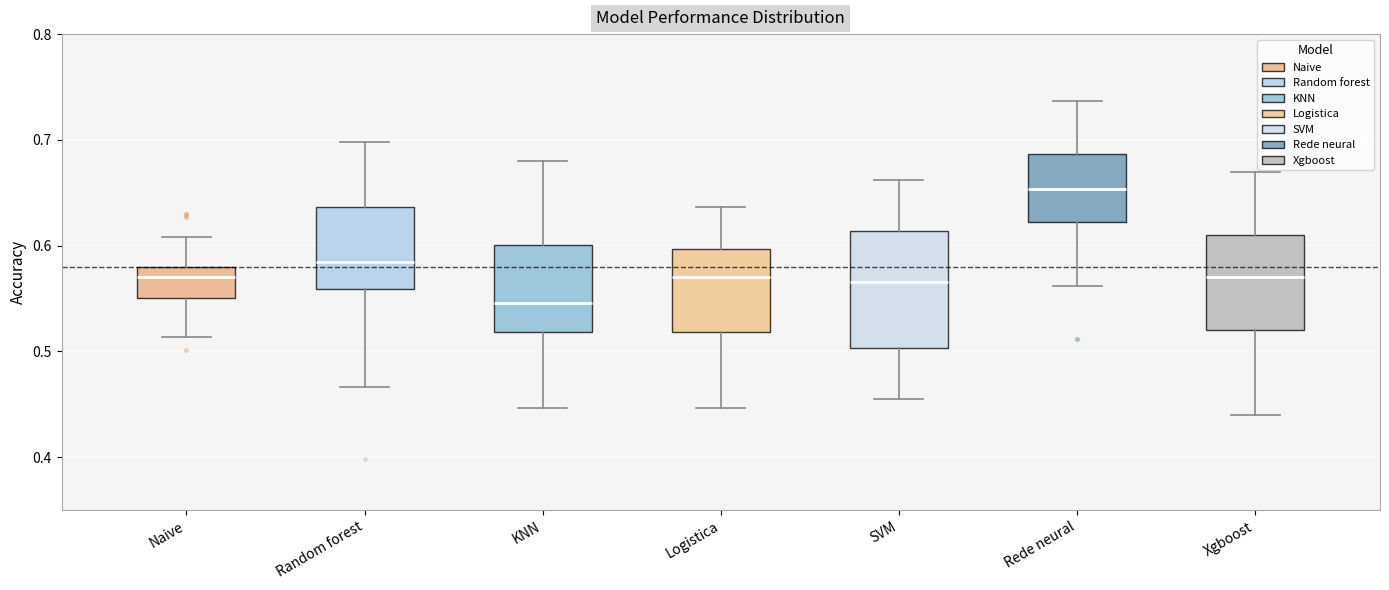

Reading left to right, read every box against the y-axis: the position of its median line, the range the box covers, and the ends of its whiskers. The values are not printed on the chart, so give them approximately, as read against the axis.

Naive: median 0.57, box 0.55 to 0.58, whiskers 0.51 to 0.61
Random forest: median 0.58, box 0.56 to 0.64, whiskers 0.47 to 0.70
KNN: median 0.55, box 0.52 to 0.60, whiskers 0.45 to 0.68
Logistica: median 0.57, box 0.52 to 0.60, whiskers 0.45 to 0.64
SVM: median 0.57, box 0.50 to 0.61, whiskers 0.46 to 0.66
Rede neural: median 0.65, box 0.62 to 0.69, whiskers 0.56 to 0.74
Xgboost: median 0.57, box 0.52 to 0.61, whiskers 0.44 to 0.67